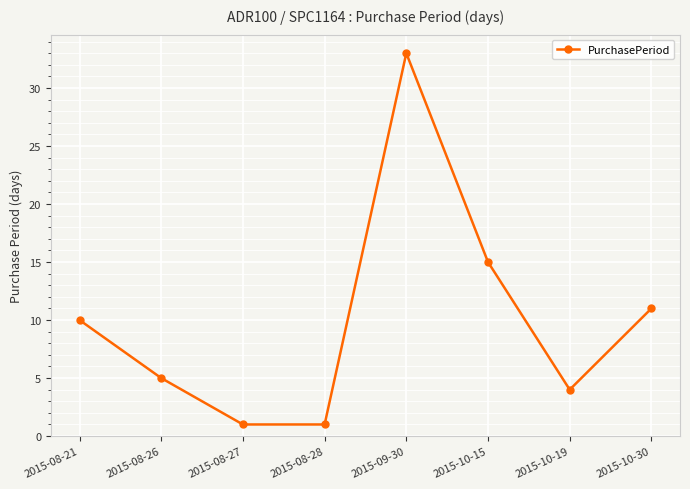

What position from the right is 2015-09-30?

4